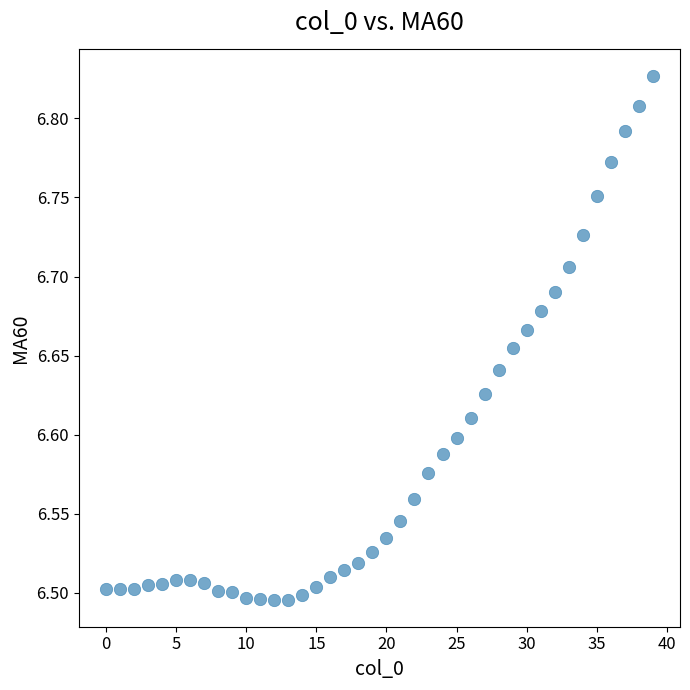

What is the range of Y values (max minus min)?

0.3